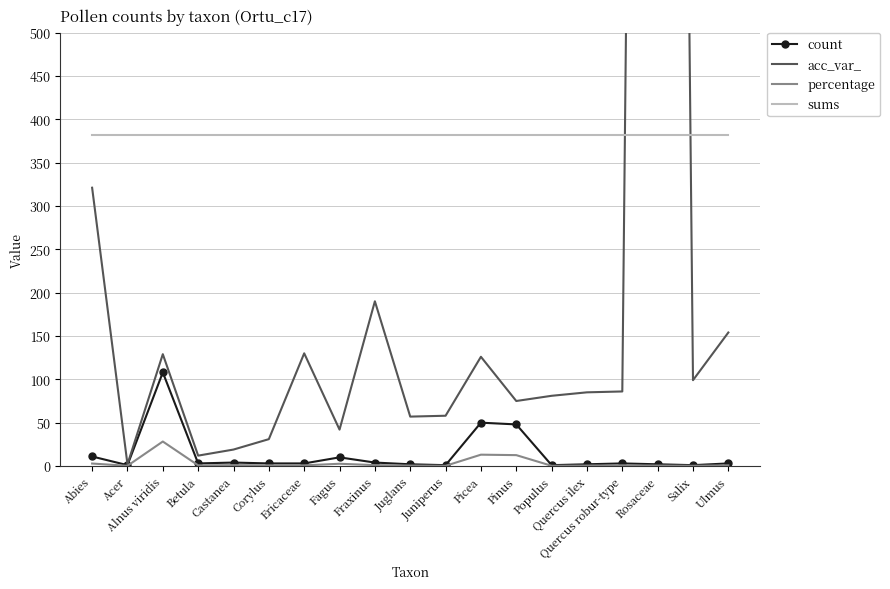

Reading left to right, list all the values displayed in this chart.

count: 11.0	1.0	108.0	3.0	4.0	3.0	3.0	10.0	4.0	2.0	1.0	50.0	48.0	1.0	2.0	3.0	2.0	1.0	3.0
acc_var_: 321.0	2.0	129.0	12.0	19.0	31.0	130.0	42.0	190.0	57.0	58.0	126.0	75.0	81.0	85.0	86.0	4082.0	99.0	154.0
percentage: 2.9	0.3	28.3	0.8	1.1	0.8	0.8	2.6	1.1	0.5	0.3	13.1	12.6	0.3	0.5	0.8	0.5	0.3	0.8
sums: 382.0	382.0	382.0	382.0	382.0	382.0	382.0	382.0	382.0	382.0	382.0	382.0	382.0	382.0	382.0	382.0	382.0	382.0	382.0